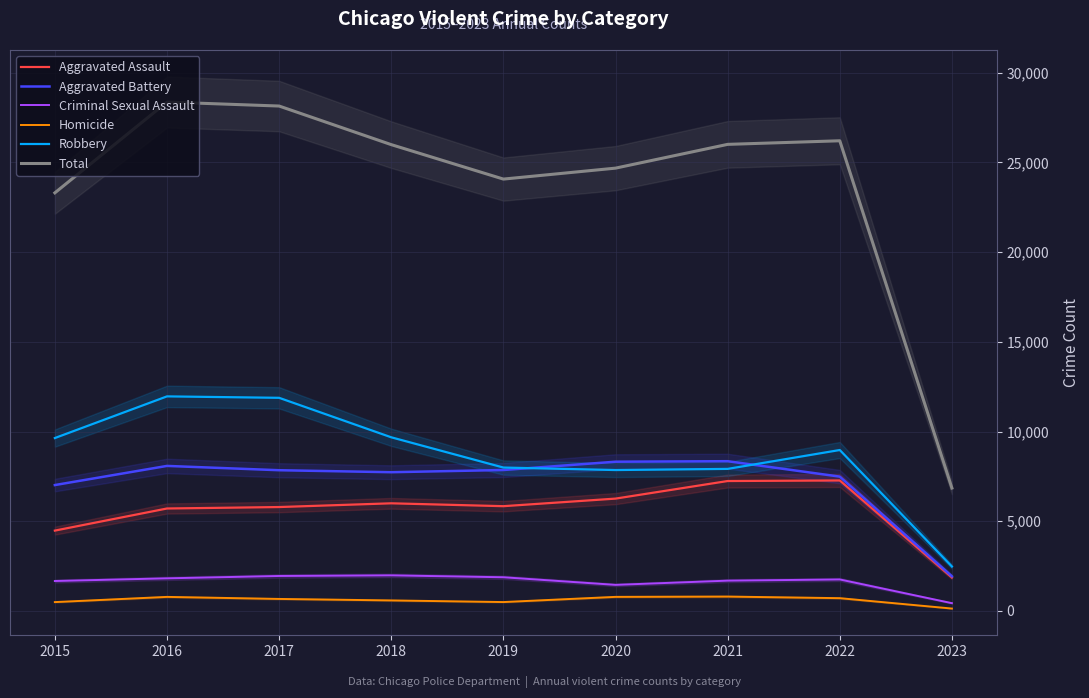

Which category has the highest value in the Criminal Sexual Assault series?

2018